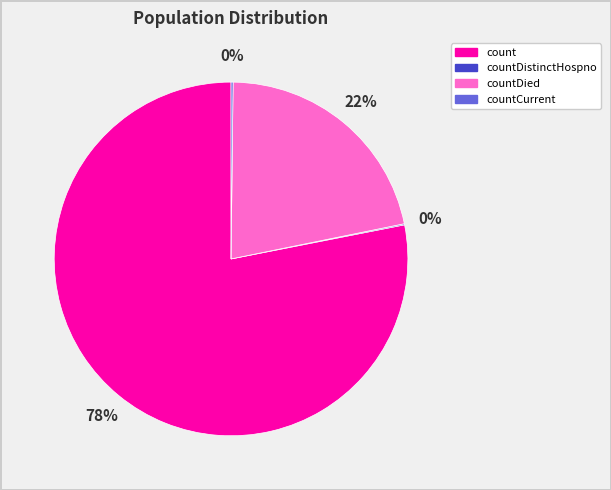

Is there any slice that represents more than half of the pie?

Yes